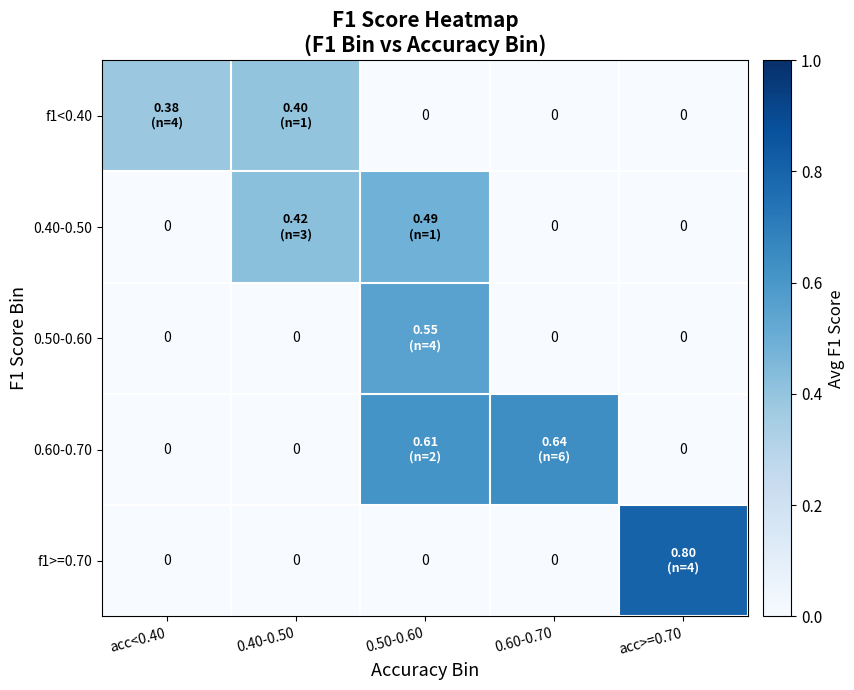

At which category is the sum across all series the highest?

0.50-0.60